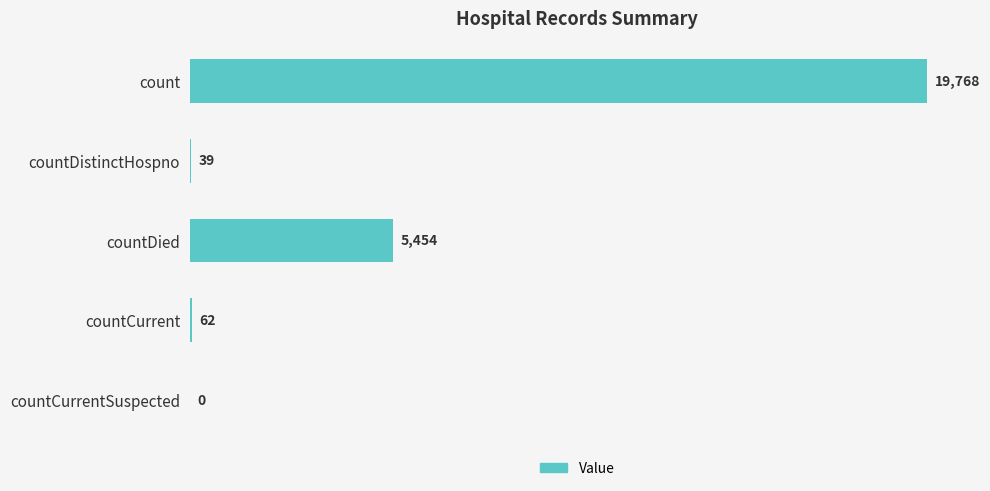

What is the average value?

5065